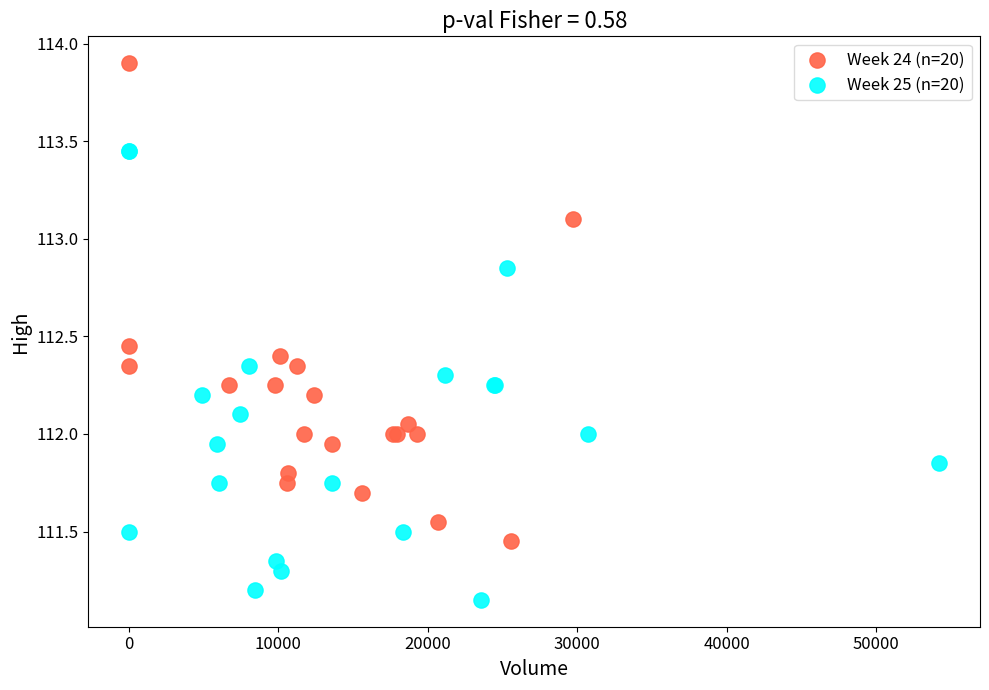

Which series contains the highest Y value?

Week 24 (n=20)